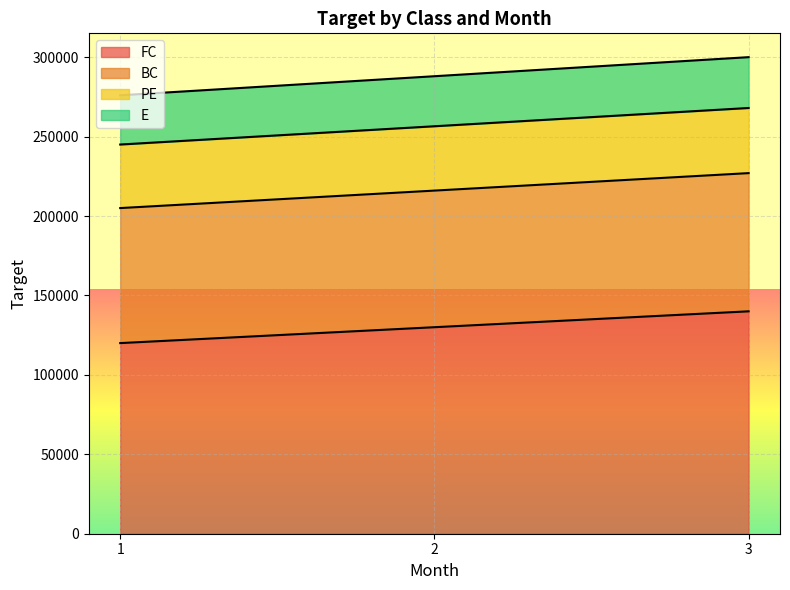

Does the chart display data point markers on the line(s)?

No